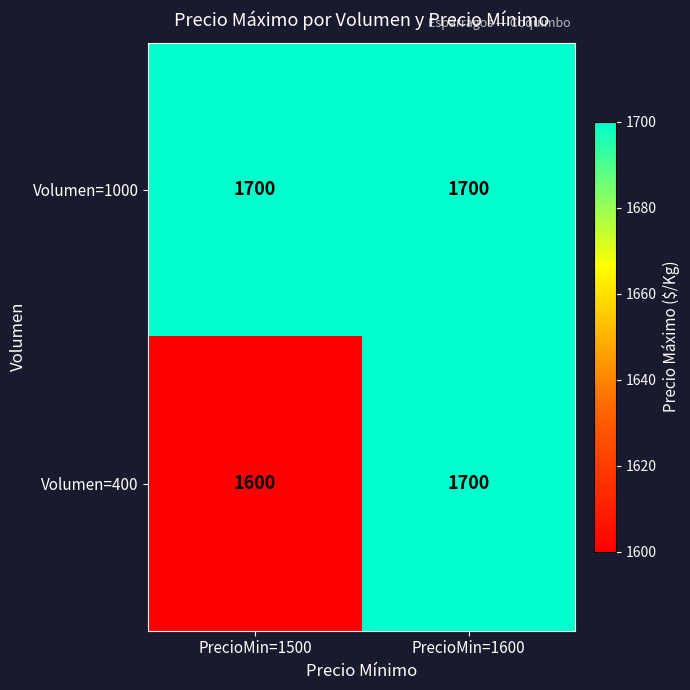

Reading left to right, what are all the values shown in this chart?

Volumen=1000: 1700	1700
Volumen=400: 1600	1700